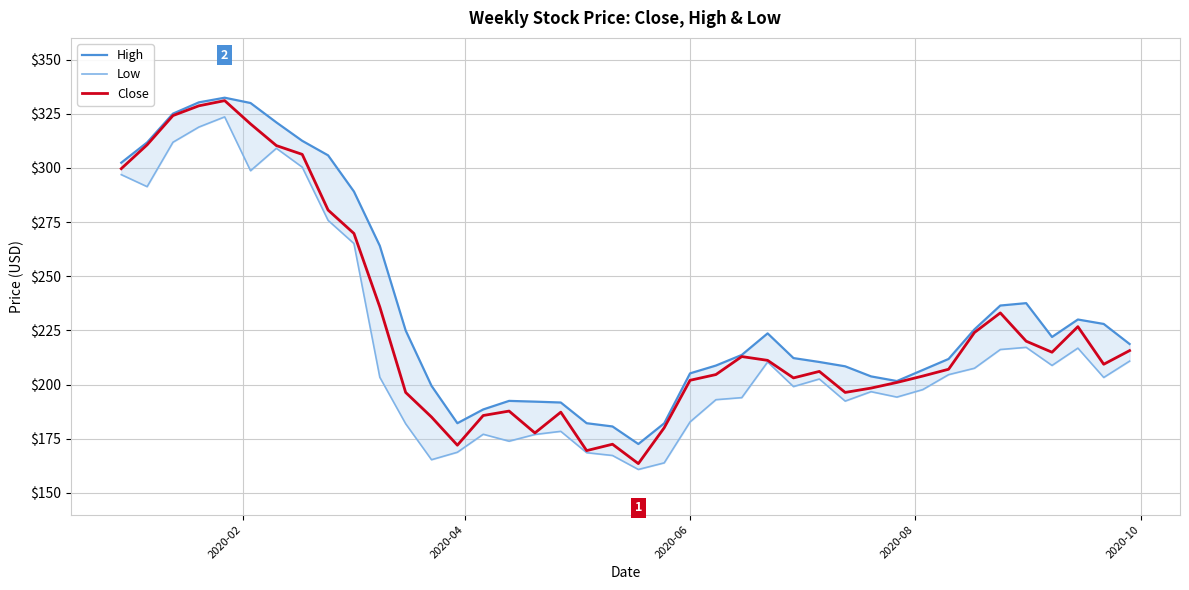

List the series in order of their peak value, lowest first.

Low, Close, High